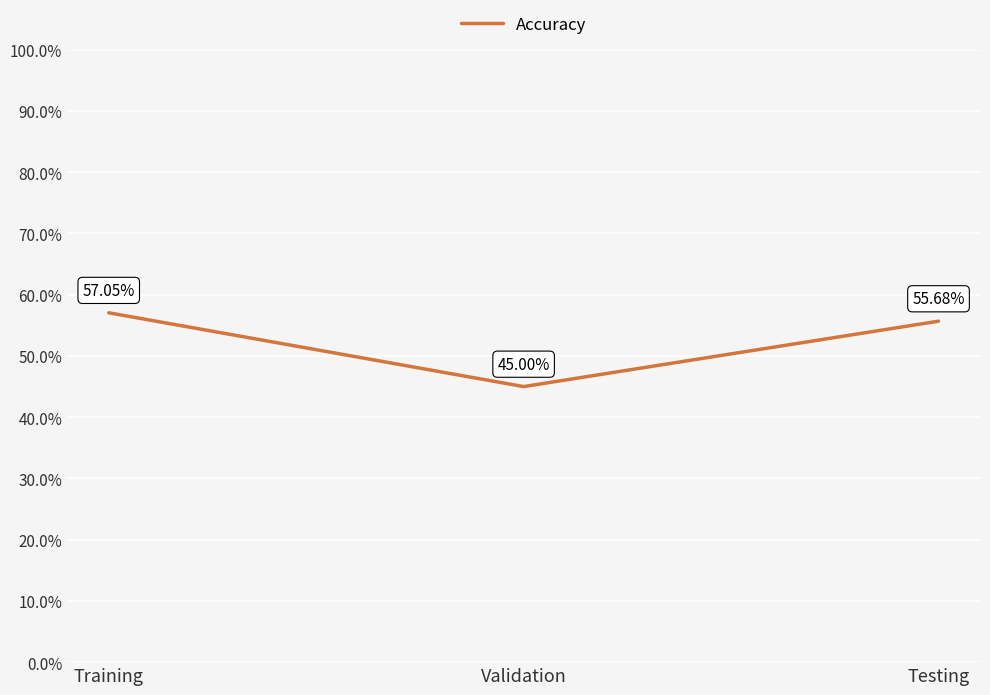

What value does the data have at Validation?

45.0